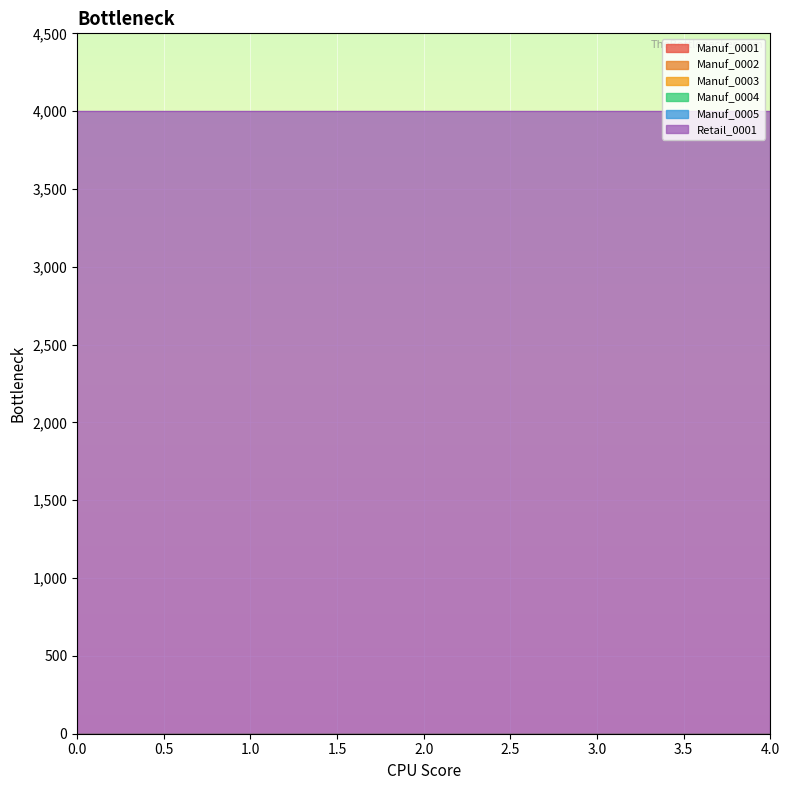

Between 2 and 3, which series saw the biggest shift?

Manuf_0001